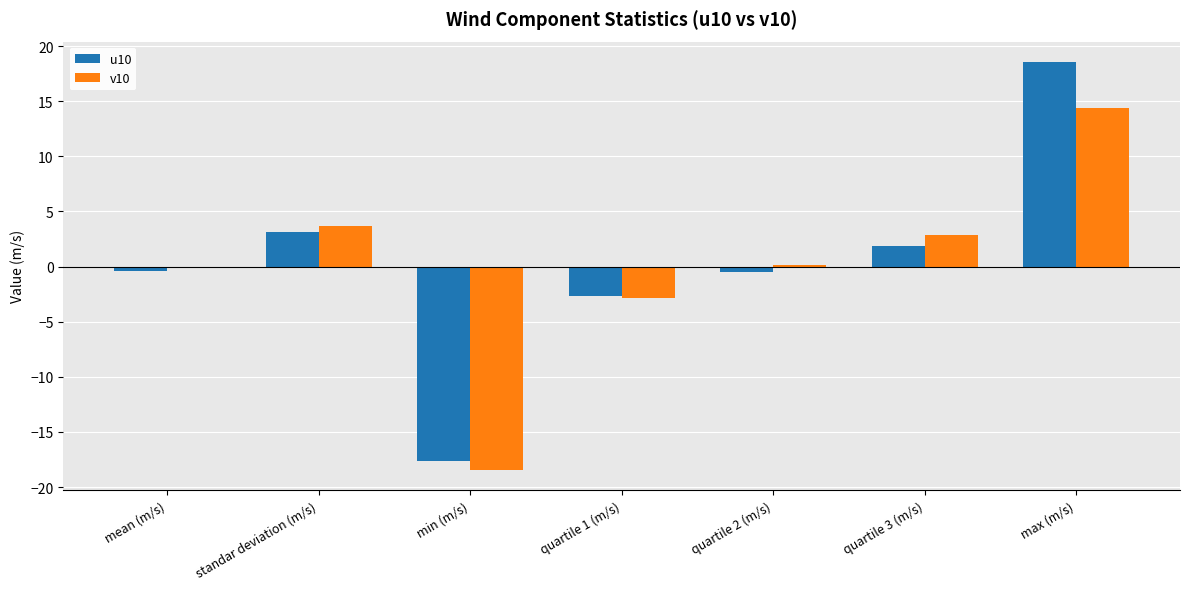

Which series has the largest range (max minus min)?

u10